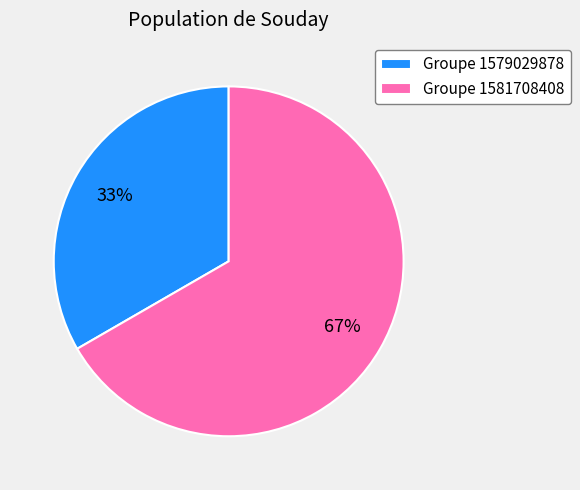

Rank the categories by value from lowest to highest.

Groupe 1579029878, Groupe 1581708408